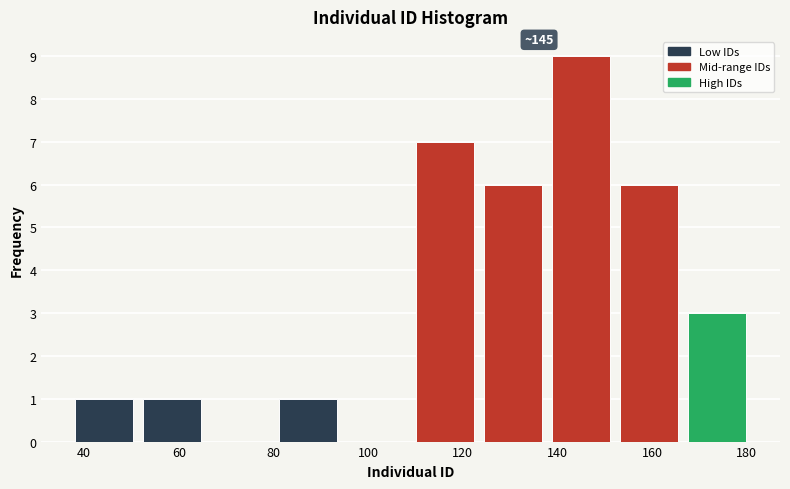

Which range on the x-axis has the tallest bar?

137.8 to 152.2